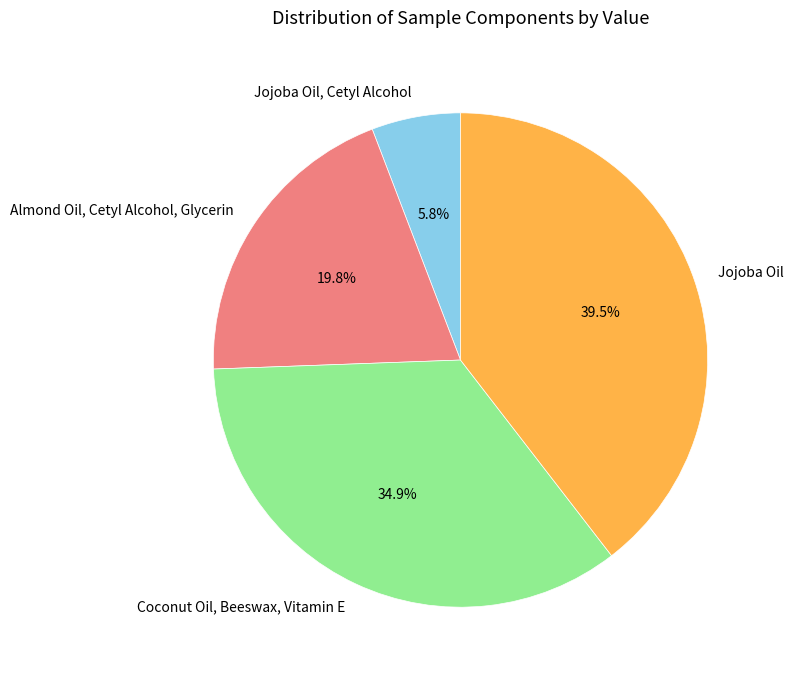

Is there a majority slice in this chart?

No